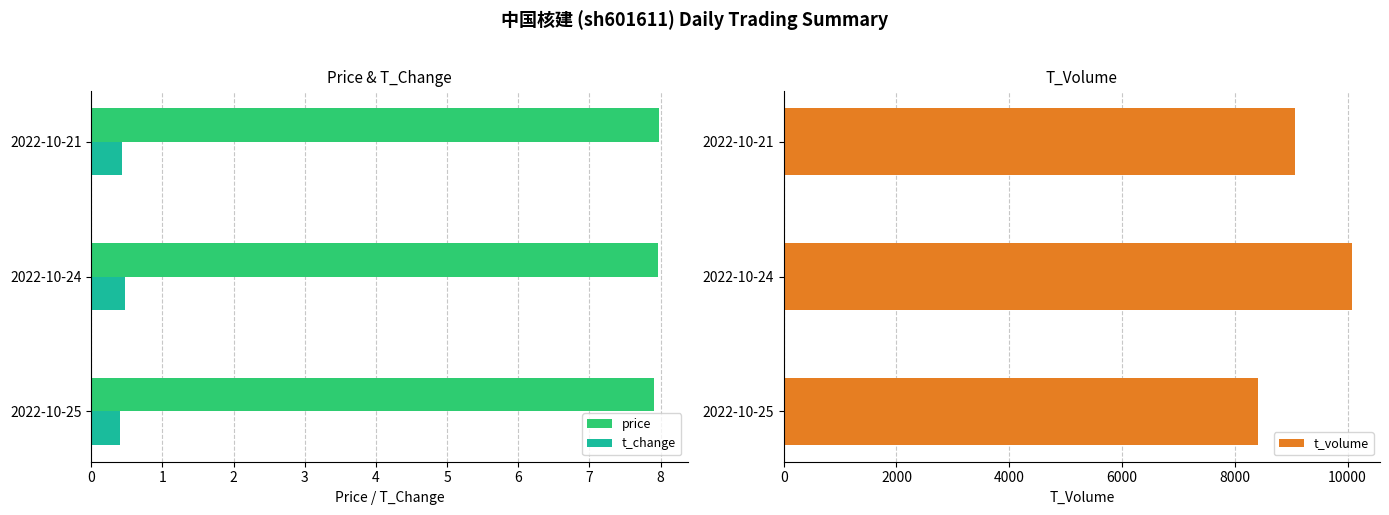

Reading left to right, extract all data points from this chart.

price: 7.9	8.0	8.0
t_change: 0.4	0.5	0.4
t_volume: 8415.0	10072.0	9064.0